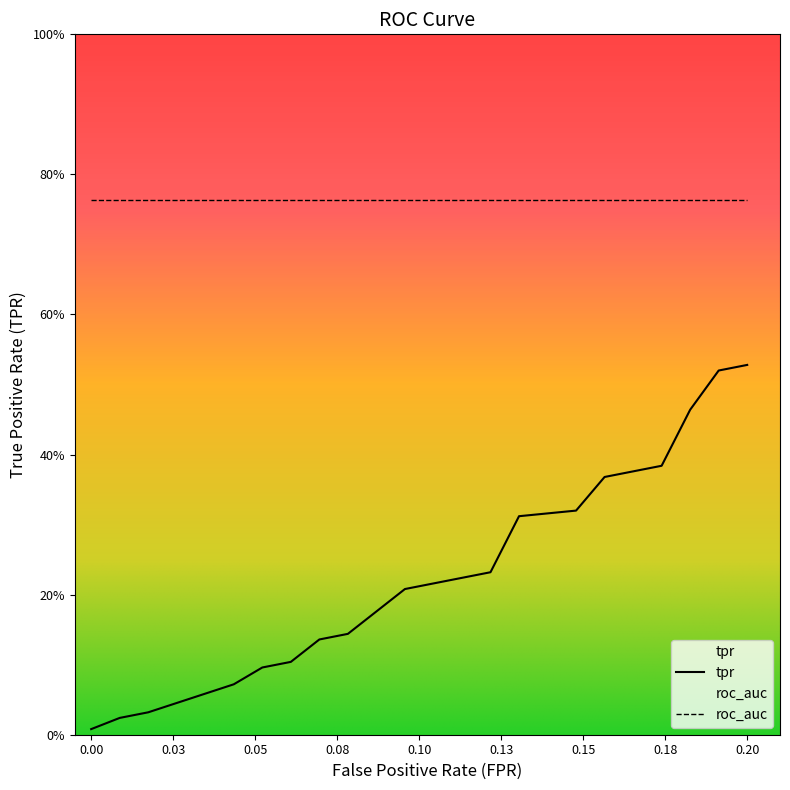

Which series has the largest total across all categories?

roc_auc